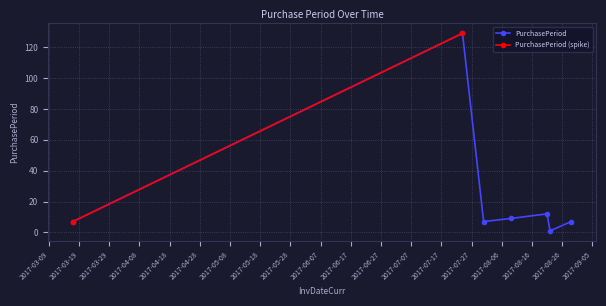

Reading left to right, extract all data points from this chart.

7	129	7	9	12	1	7